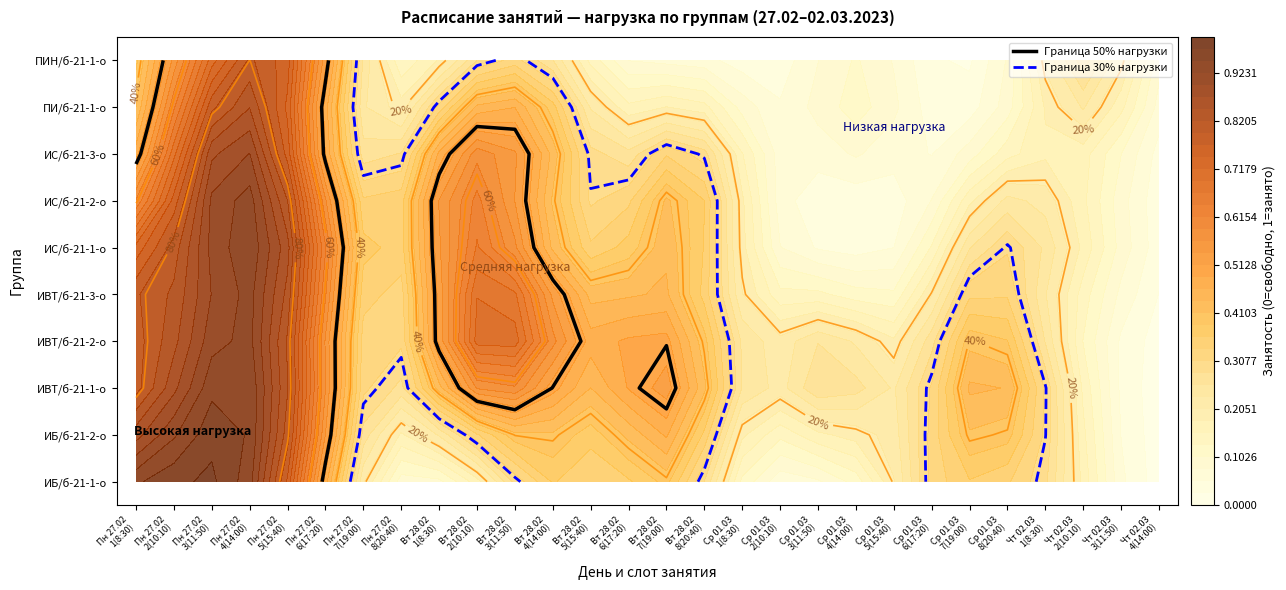

List the labels in order of ИВТ/б-21-3-о value, largest first.

0, 2, 3, 4, 5, 9, 10, 11, 13, 22, 1, 6, 7, 8, 12, 14, 15, 16, 17, 18, 19, 20, 21, 23, 24, 25, 26, 27